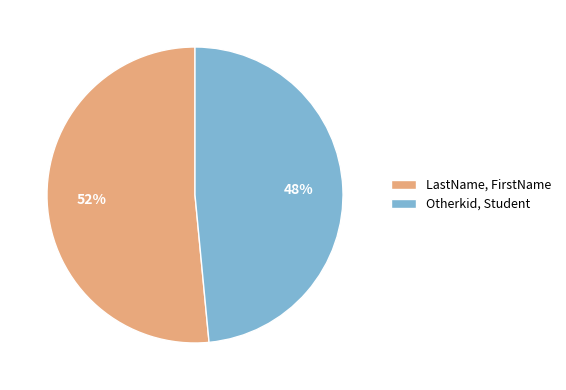

The LastName, FirstName slice represents 52% of the pie. True or false?

True